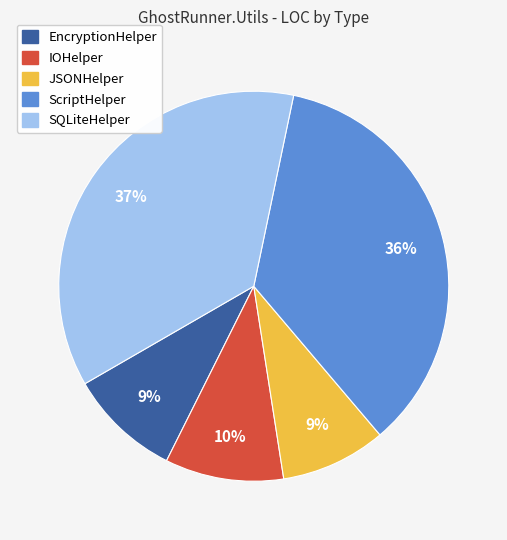

To the nearest percent, what portion does IOHelper represent?

10%